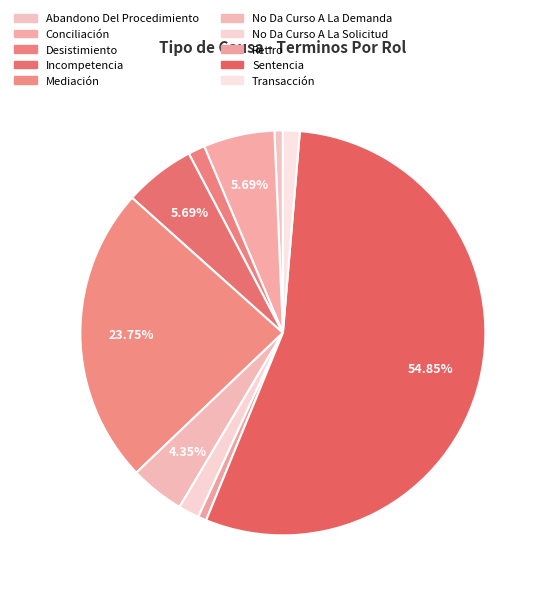

To the nearest percent, what percentage of the pie is Incompetencia?

6%